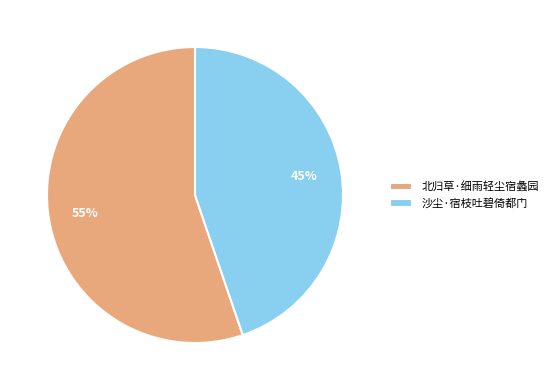

Is it true that 北归草·细雨轻尘宿蠡园 is 55% of the pie?

True